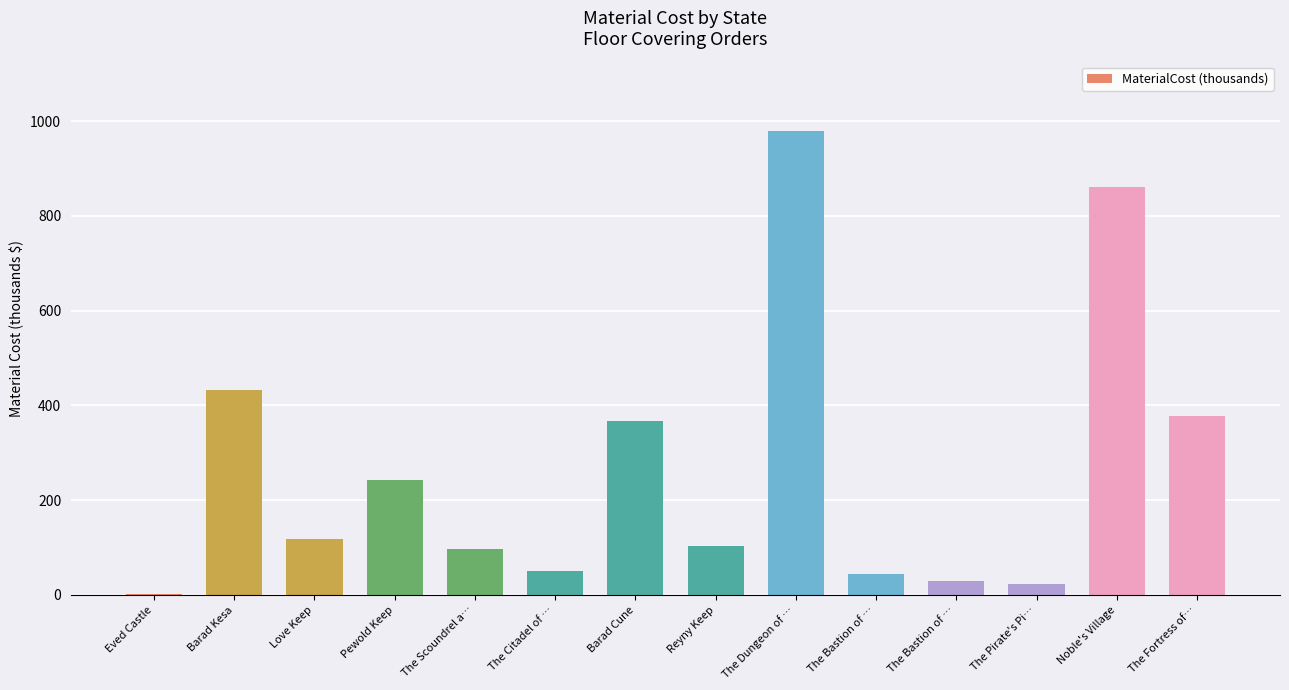

How many distinct data groups are displayed?

1